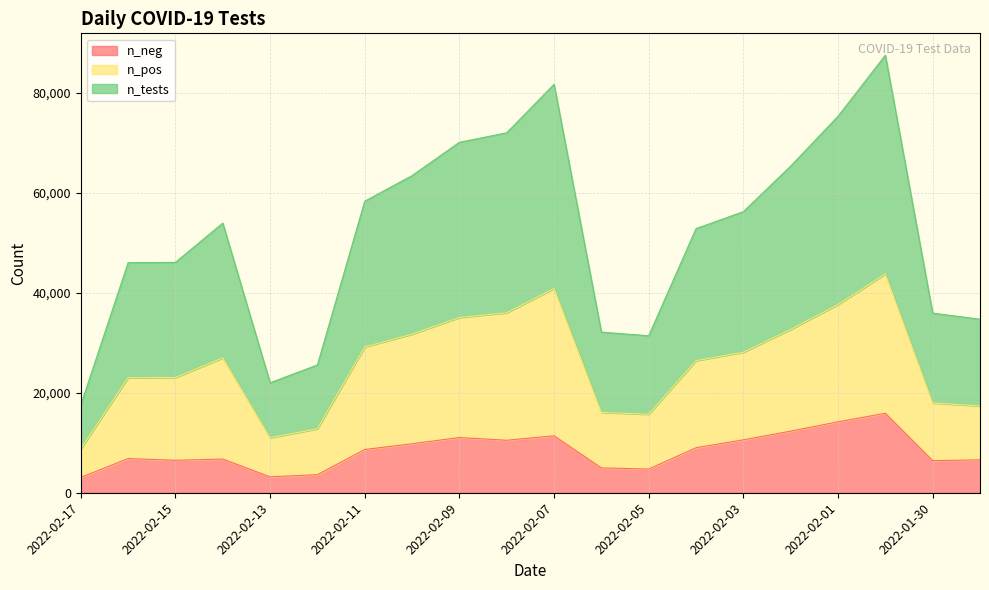

What is the maximum value for n_neg?

15895